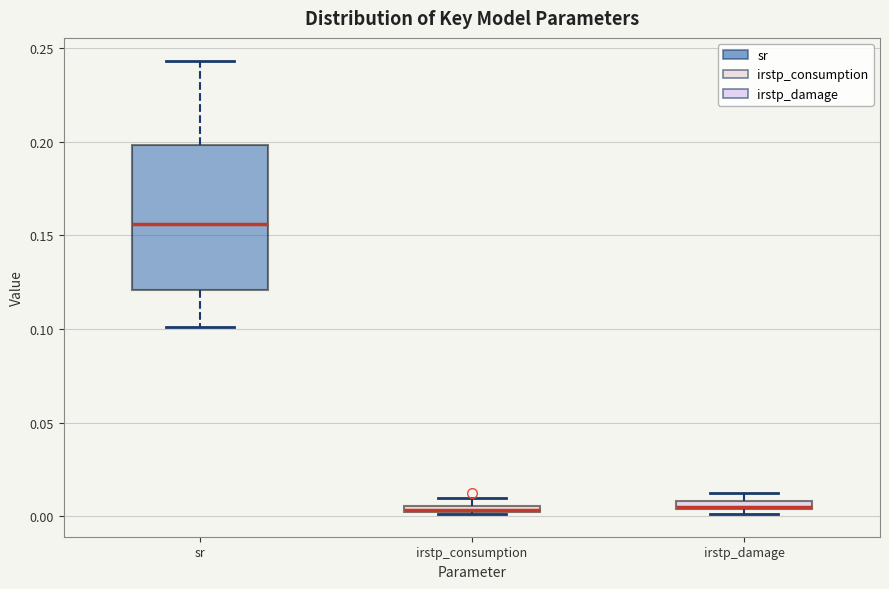

Which box is the tallest, from its lower edge to its upper edge?

sr